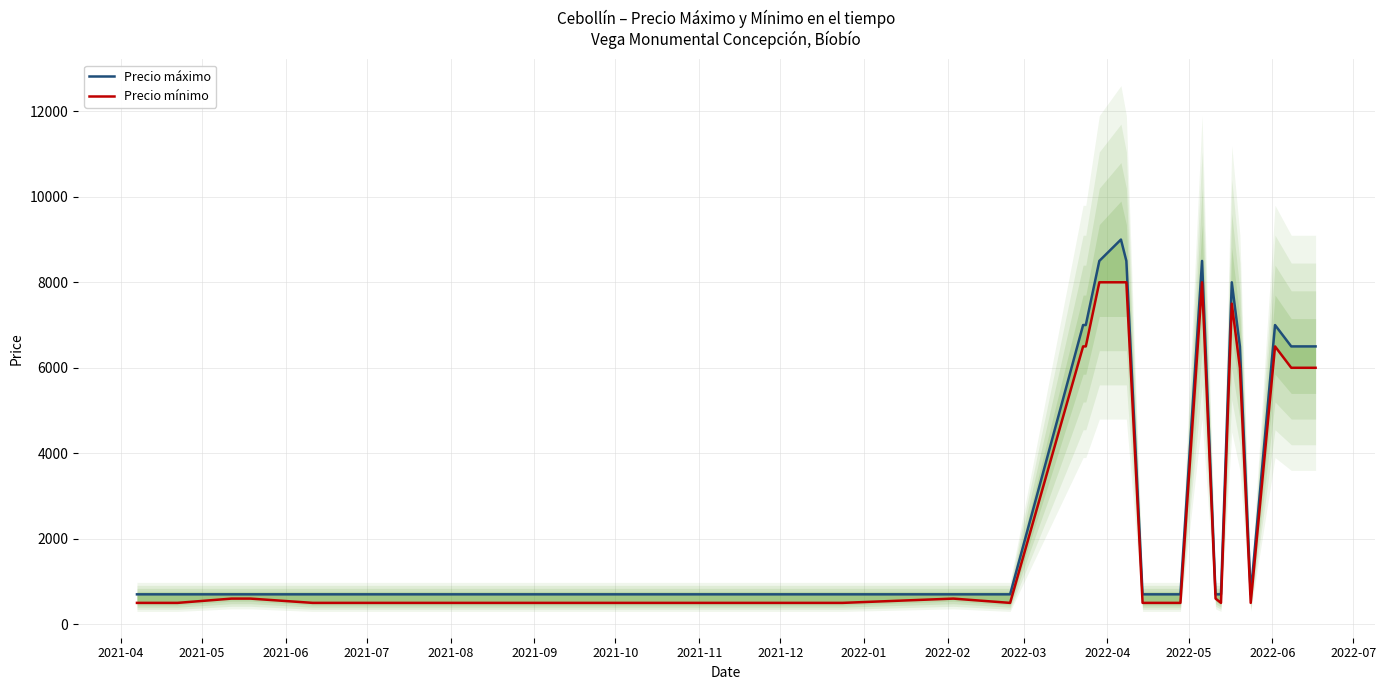

Which series has the largest range (max minus min)?

Precio máximo